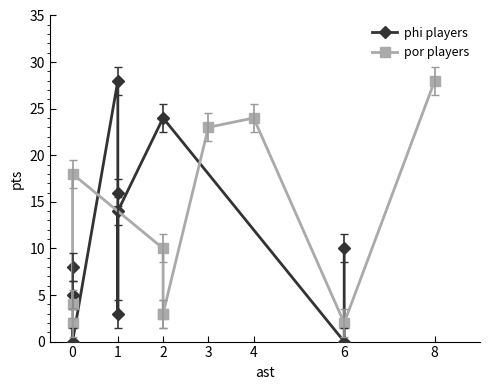

What are all the series names shown in the legend?

phi players, por players